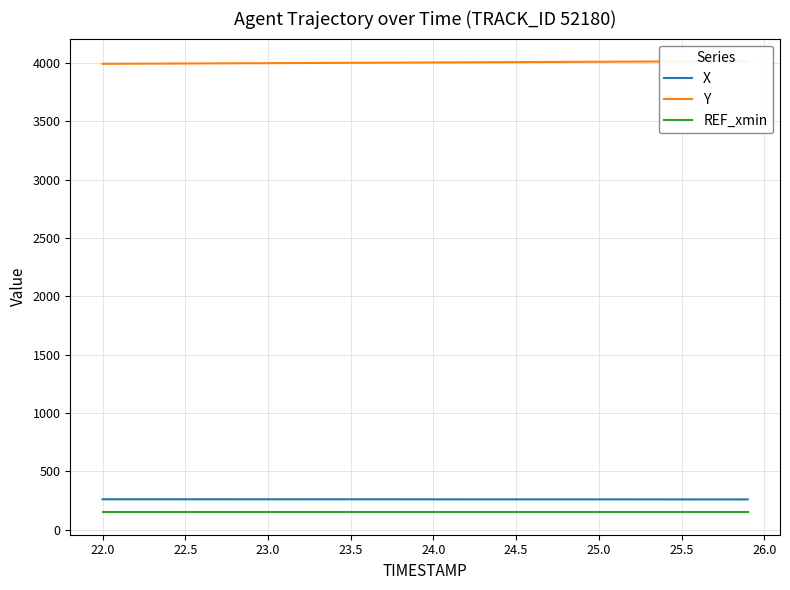

The value of X at 25.5 is 129.3. True or false?

False